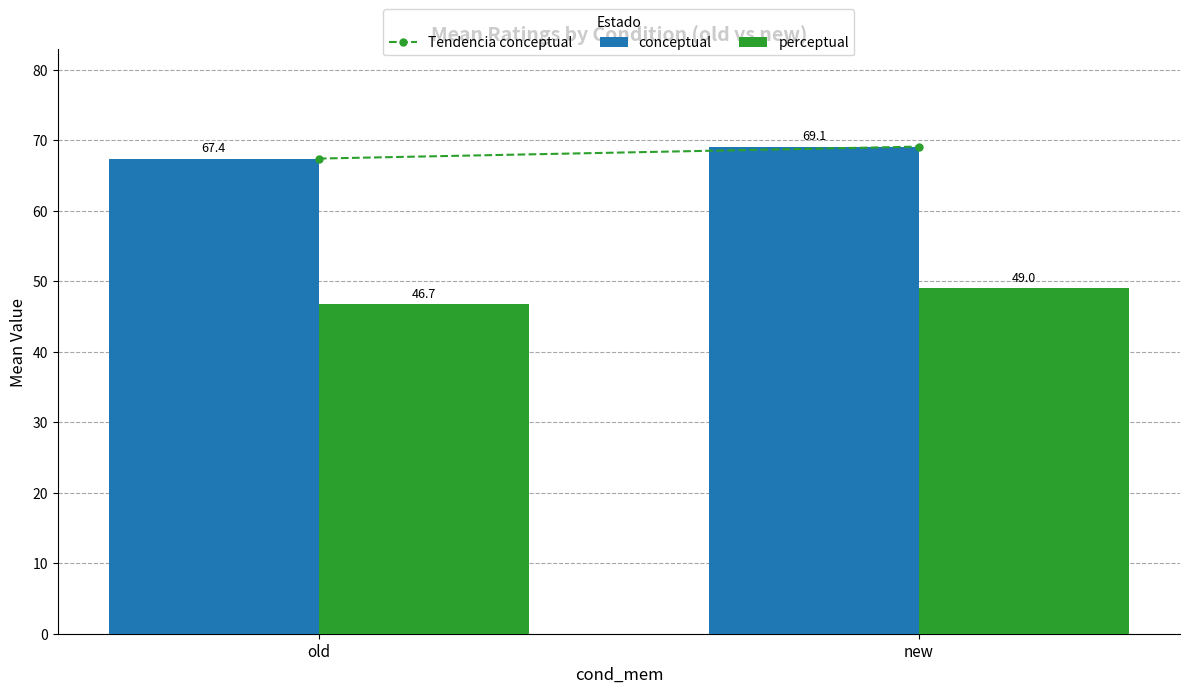

How many series are shown in this chart?

2